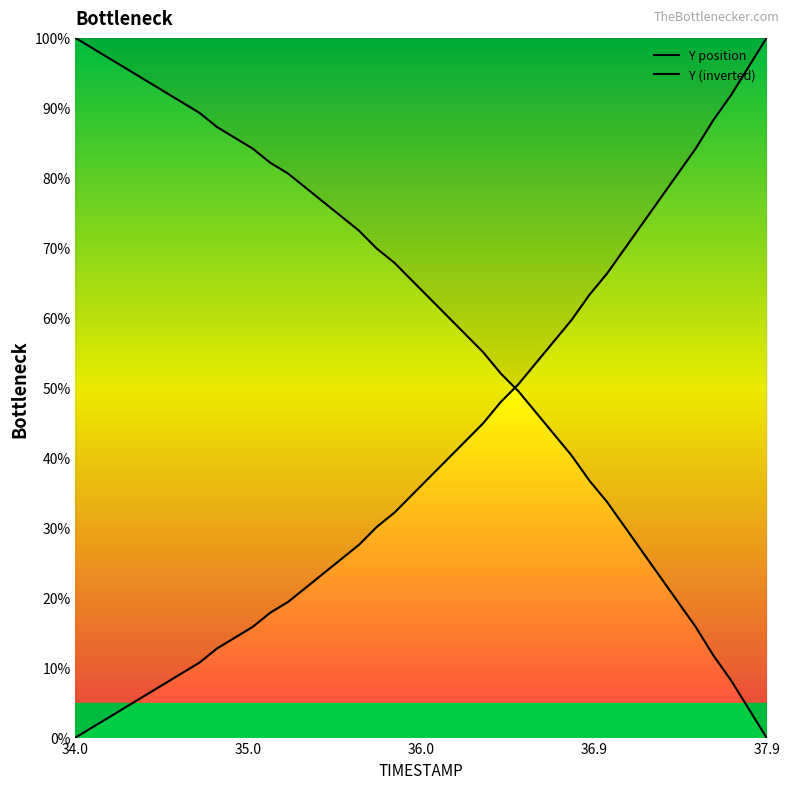

Which series ends up on top after the final intersection of Y (inverted) and Y position?

Y (inverted)